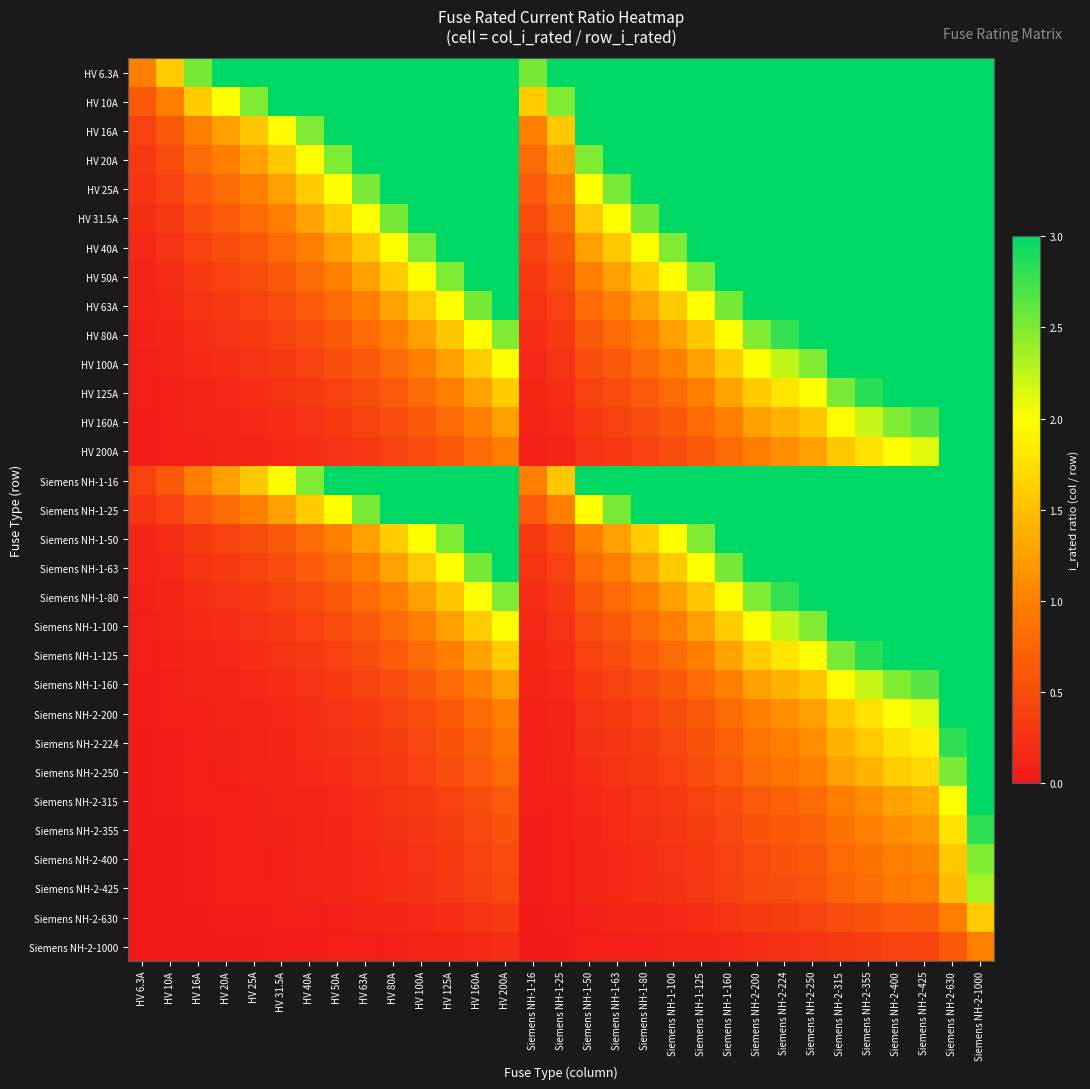

Reading right to left, extract all data points from this chart.

HV 6.3A: Siemens NH-2-1000=158.7	Siemens NH-2-630=100.0	Siemens NH-2-425=67.5	Siemens NH-2-400=63.5	Siemens NH-2-355=56.3	Siemens NH-2-315=50.0	Siemens NH-2-250=39.7	Siemens NH-2-224=35.6	Siemens NH-2-200=31.7	Siemens NH-1-160=25.4	Siemens NH-1-125=19.8	Siemens NH-1-100=15.9	Siemens NH-1-80=12.7	Siemens NH-1-63=10.0	Siemens NH-1-50=7.9	Siemens NH-1-25=4.0	Siemens NH-1-16=2.5	HV 200A=31.7	HV 160A=25.4	HV 125A=19.8	HV 100A=15.9	HV 80A=12.7	HV 63A=10.0	HV 50A=7.9	HV 40A=6.3	HV 31.5A=5.0	HV 25A=4.0	HV 20A=3.2	HV 16A=2.5	HV 10A=1.6	HV 6.3A=1.0
HV 10A: Siemens NH-2-1000=100.0	Siemens NH-2-630=63.0	Siemens NH-2-425=42.5	Siemens NH-2-400=40.0	Siemens NH-2-355=35.5	Siemens NH-2-315=31.5	Siemens NH-2-250=25.0	Siemens NH-2-224=22.4	Siemens NH-2-200=20.0	Siemens NH-1-160=16.0	Siemens NH-1-125=12.5	Siemens NH-1-100=10.0	Siemens NH-1-80=8.0	Siemens NH-1-63=6.3	Siemens NH-1-50=5.0	Siemens NH-1-25=2.5	Siemens NH-1-16=1.6	HV 200A=20.0	HV 160A=16.0	HV 125A=12.5	HV 100A=10.0	HV 80A=8.0	HV 63A=6.3	HV 50A=5.0	HV 40A=4.0	HV 31.5A=3.1	HV 25A=2.5	HV 20A=2.0	HV 16A=1.6	HV 10A=1.0	HV 6.3A=0.6
HV 16A: Siemens NH-2-1000=62.5	Siemens NH-2-630=39.4	Siemens NH-2-425=26.6	Siemens NH-2-400=25.0	Siemens NH-2-355=22.2	Siemens NH-2-315=19.7	Siemens NH-2-250=15.6	Siemens NH-2-224=14.0	Siemens NH-2-200=12.5	Siemens NH-1-160=10.0	Siemens NH-1-125=7.8	Siemens NH-1-100=6.2	Siemens NH-1-80=5.0	Siemens NH-1-63=3.9	Siemens NH-1-50=3.1	Siemens NH-1-25=1.6	Siemens NH-1-16=1.0	HV 200A=12.5	HV 160A=10.0	HV 125A=7.8	HV 100A=6.2	HV 80A=5.0	HV 63A=3.9	HV 50A=3.1	HV 40A=2.5	HV 31.5A=2.0	HV 25A=1.6	HV 20A=1.2	HV 16A=1.0	HV 10A=0.6	HV 6.3A=0.4
HV 20A: Siemens NH-2-1000=50.0	Siemens NH-2-630=31.5	Siemens NH-2-425=21.2	Siemens NH-2-400=20.0	Siemens NH-2-355=17.8	Siemens NH-2-315=15.8	Siemens NH-2-250=12.5	Siemens NH-2-224=11.2	Siemens NH-2-200=10.0	Siemens NH-1-160=8.0	Siemens NH-1-125=6.2	Siemens NH-1-100=5.0	Siemens NH-1-80=4.0	Siemens NH-1-63=3.1	Siemens NH-1-50=2.5	Siemens NH-1-25=1.2	Siemens NH-1-16=0.8	HV 200A=10.0	HV 160A=8.0	HV 125A=6.2	HV 100A=5.0	HV 80A=4.0	HV 63A=3.1	HV 50A=2.5	HV 40A=2.0	HV 31.5A=1.6	HV 25A=1.2	HV 20A=1.0	HV 16A=0.8	HV 10A=0.5	HV 6.3A=0.3
HV 25A: Siemens NH-2-1000=40.0	Siemens NH-2-630=25.2	Siemens NH-2-425=17.0	Siemens NH-2-400=16.0	Siemens NH-2-355=14.2	Siemens NH-2-315=12.6	Siemens NH-2-250=10.0	Siemens NH-2-224=9.0	Siemens NH-2-200=8.0	Siemens NH-1-160=6.4	Siemens NH-1-125=5.0	Siemens NH-1-100=4.0	Siemens NH-1-80=3.2	Siemens NH-1-63=2.5	Siemens NH-1-50=2.0	Siemens NH-1-25=1.0	Siemens NH-1-16=0.6	HV 200A=8.0	HV 160A=6.4	HV 125A=5.0	HV 100A=4.0	HV 80A=3.2	HV 63A=2.5	HV 50A=2.0	HV 40A=1.6	HV 31.5A=1.3	HV 25A=1.0	HV 20A=0.8	HV 16A=0.6	HV 10A=0.4	HV 6.3A=0.3
HV 31.5A: Siemens NH-2-1000=31.7	Siemens NH-2-630=20.0	Siemens NH-2-425=13.5	Siemens NH-2-400=12.7	Siemens NH-2-355=11.3	Siemens NH-2-315=10.0	Siemens NH-2-250=7.9	Siemens NH-2-224=7.1	Siemens NH-2-200=6.3	Siemens NH-1-160=5.1	Siemens NH-1-125=4.0	Siemens NH-1-100=3.2	Siemens NH-1-80=2.5	Siemens NH-1-63=2.0	Siemens NH-1-50=1.6	Siemens NH-1-25=0.8	Siemens NH-1-16=0.5	HV 200A=6.3	HV 160A=5.1	HV 125A=4.0	HV 100A=3.2	HV 80A=2.5	HV 63A=2.0	HV 50A=1.6	HV 40A=1.3	HV 31.5A=1.0	HV 25A=0.8	HV 20A=0.6	HV 16A=0.5	HV 10A=0.3	HV 6.3A=0.2
HV 40A: Siemens NH-2-1000=25.0	Siemens NH-2-630=15.8	Siemens NH-2-425=10.6	Siemens NH-2-400=10.0	Siemens NH-2-355=8.9	Siemens NH-2-315=7.9	Siemens NH-2-250=6.2	Siemens NH-2-224=5.6	Siemens NH-2-200=5.0	Siemens NH-1-160=4.0	Siemens NH-1-125=3.1	Siemens NH-1-100=2.5	Siemens NH-1-80=2.0	Siemens NH-1-63=1.6	Siemens NH-1-50=1.2	Siemens NH-1-25=0.6	Siemens NH-1-16=0.4	HV 200A=5.0	HV 160A=4.0	HV 125A=3.1	HV 100A=2.5	HV 80A=2.0	HV 63A=1.6	HV 50A=1.2	HV 40A=1.0	HV 31.5A=0.8	HV 25A=0.6	HV 20A=0.5	HV 16A=0.4	HV 10A=0.2	HV 6.3A=0.2
HV 50A: Siemens NH-2-1000=20.0	Siemens NH-2-630=12.6	Siemens NH-2-425=8.5	Siemens NH-2-400=8.0	Siemens NH-2-355=7.1	Siemens NH-2-315=6.3	Siemens NH-2-250=5.0	Siemens NH-2-224=4.5	Siemens NH-2-200=4.0	Siemens NH-1-160=3.2	Siemens NH-1-125=2.5	Siemens NH-1-100=2.0	Siemens NH-1-80=1.6	Siemens NH-1-63=1.3	Siemens NH-1-50=1.0	Siemens NH-1-25=0.5	Siemens NH-1-16=0.3	HV 200A=4.0	HV 160A=3.2	HV 125A=2.5	HV 100A=2.0	HV 80A=1.6	HV 63A=1.3	HV 50A=1.0	HV 40A=0.8	HV 31.5A=0.6	HV 25A=0.5	HV 20A=0.4	HV 16A=0.3	HV 10A=0.2	HV 6.3A=0.1
HV 63A: Siemens NH-2-1000=15.9	Siemens NH-2-630=10.0	Siemens NH-2-425=6.7	Siemens NH-2-400=6.3	Siemens NH-2-355=5.6	Siemens NH-2-315=5.0	Siemens NH-2-250=4.0	Siemens NH-2-224=3.6	Siemens NH-2-200=3.2	Siemens NH-1-160=2.5	Siemens NH-1-125=2.0	Siemens NH-1-100=1.6	Siemens NH-1-80=1.3	Siemens NH-1-63=1.0	Siemens NH-1-50=0.8	Siemens NH-1-25=0.4	Siemens NH-1-16=0.3	HV 200A=3.2	HV 160A=2.5	HV 125A=2.0	HV 100A=1.6	HV 80A=1.3	HV 63A=1.0	HV 50A=0.8	HV 40A=0.6	HV 31.5A=0.5	HV 25A=0.4	HV 20A=0.3	HV 16A=0.3	HV 10A=0.2	HV 6.3A=0.1
HV 80A: Siemens NH-2-1000=12.5	Siemens NH-2-630=7.9	Siemens NH-2-425=5.3	Siemens NH-2-400=5.0	Siemens NH-2-355=4.4	Siemens NH-2-315=3.9	Siemens NH-2-250=3.1	Siemens NH-2-224=2.8	Siemens NH-2-200=2.5	Siemens NH-1-160=2.0	Siemens NH-1-125=1.6	Siemens NH-1-100=1.2	Siemens NH-1-80=1.0	Siemens NH-1-63=0.8	Siemens NH-1-50=0.6	Siemens NH-1-25=0.3	Siemens NH-1-16=0.2	HV 200A=2.5	HV 160A=2.0	HV 125A=1.6	HV 100A=1.2	HV 80A=1.0	HV 63A=0.8	HV 50A=0.6	HV 40A=0.5	HV 31.5A=0.4	HV 25A=0.3	HV 20A=0.2	HV 16A=0.2	HV 10A=0.1	HV 6.3A=0.1
HV 100A: Siemens NH-2-1000=10.0	Siemens NH-2-630=6.3	Siemens NH-2-425=4.2	Siemens NH-2-400=4.0	Siemens NH-2-355=3.5	Siemens NH-2-315=3.1	Siemens NH-2-250=2.5	Siemens NH-2-224=2.2	Siemens NH-2-200=2.0	Siemens NH-1-160=1.6	Siemens NH-1-125=1.2	Siemens NH-1-100=1.0	Siemens NH-1-80=0.8	Siemens NH-1-63=0.6	Siemens NH-1-50=0.5	Siemens NH-1-25=0.2	Siemens NH-1-16=0.2	HV 200A=2.0	HV 160A=1.6	HV 125A=1.2	HV 100A=1.0	HV 80A=0.8	HV 63A=0.6	HV 50A=0.5	HV 40A=0.4	HV 31.5A=0.3	HV 25A=0.2	HV 20A=0.2	HV 16A=0.2	HV 10A=0.1	HV 6.3A=0.1
HV 125A: Siemens NH-2-1000=8.0	Siemens NH-2-630=5.0	Siemens NH-2-425=3.4	Siemens NH-2-400=3.2	Siemens NH-2-355=2.8	Siemens NH-2-315=2.5	Siemens NH-2-250=2.0	Siemens NH-2-224=1.8	Siemens NH-2-200=1.6	Siemens NH-1-160=1.3	Siemens NH-1-125=1.0	Siemens NH-1-100=0.8	Siemens NH-1-80=0.6	Siemens NH-1-63=0.5	Siemens NH-1-50=0.4	Siemens NH-1-25=0.2	Siemens NH-1-16=0.1	HV 200A=1.6	HV 160A=1.3	HV 125A=1.0	HV 100A=0.8	HV 80A=0.6	HV 63A=0.5	HV 50A=0.4	HV 40A=0.3	HV 31.5A=0.3	HV 25A=0.2	HV 20A=0.2	HV 16A=0.1	HV 10A=0.1	HV 6.3A=0.1
HV 160A: Siemens NH-2-1000=6.2	Siemens NH-2-630=3.9	Siemens NH-2-425=2.7	Siemens NH-2-400=2.5	Siemens NH-2-355=2.2	Siemens NH-2-315=2.0	Siemens NH-2-250=1.6	Siemens NH-2-224=1.4	Siemens NH-2-200=1.2	Siemens NH-1-160=1.0	Siemens NH-1-125=0.8	Siemens NH-1-100=0.6	Siemens NH-1-80=0.5	Siemens NH-1-63=0.4	Siemens NH-1-50=0.3	Siemens NH-1-25=0.2	Siemens NH-1-16=0.1	HV 200A=1.2	HV 160A=1.0	HV 125A=0.8	HV 100A=0.6	HV 80A=0.5	HV 63A=0.4	HV 50A=0.3	HV 40A=0.2	HV 31.5A=0.2	HV 25A=0.2	HV 20A=0.1	HV 16A=0.1	HV 10A=0.1	HV 6.3A=0.0
HV 200A: Siemens NH-2-1000=5.0	Siemens NH-2-630=3.1	Siemens NH-2-425=2.1	Siemens NH-2-400=2.0	Siemens NH-2-355=1.8	Siemens NH-2-315=1.6	Siemens NH-2-250=1.2	Siemens NH-2-224=1.1	Siemens NH-2-200=1.0	Siemens NH-1-160=0.8	Siemens NH-1-125=0.6	Siemens NH-1-100=0.5	Siemens NH-1-80=0.4	Siemens NH-1-63=0.3	Siemens NH-1-50=0.2	Siemens NH-1-25=0.1	Siemens NH-1-16=0.1	HV 200A=1.0	HV 160A=0.8	HV 125A=0.6	HV 100A=0.5	HV 80A=0.4	HV 63A=0.3	HV 50A=0.2	HV 40A=0.2	HV 31.5A=0.2	HV 25A=0.1	HV 20A=0.1	HV 16A=0.1	HV 10A=0.1	HV 6.3A=0.0
Siemens NH-1-16: Siemens NH-2-1000=62.5	Siemens NH-2-630=39.4	Siemens NH-2-425=26.6	Siemens NH-2-400=25.0	Siemens NH-2-355=22.2	Siemens NH-2-315=19.7	Siemens NH-2-250=15.6	Siemens NH-2-224=14.0	Siemens NH-2-200=12.5	Siemens NH-1-160=10.0	Siemens NH-1-125=7.8	Siemens NH-1-100=6.2	Siemens NH-1-80=5.0	Siemens NH-1-63=3.9	Siemens NH-1-50=3.1	Siemens NH-1-25=1.6	Siemens NH-1-16=1.0	HV 200A=12.5	HV 160A=10.0	HV 125A=7.8	HV 100A=6.2	HV 80A=5.0	HV 63A=3.9	HV 50A=3.1	HV 40A=2.5	HV 31.5A=2.0	HV 25A=1.6	HV 20A=1.2	HV 16A=1.0	HV 10A=0.6	HV 6.3A=0.4
Siemens NH-1-25: Siemens NH-2-1000=40.0	Siemens NH-2-630=25.2	Siemens NH-2-425=17.0	Siemens NH-2-400=16.0	Siemens NH-2-355=14.2	Siemens NH-2-315=12.6	Siemens NH-2-250=10.0	Siemens NH-2-224=9.0	Siemens NH-2-200=8.0	Siemens NH-1-160=6.4	Siemens NH-1-125=5.0	Siemens NH-1-100=4.0	Siemens NH-1-80=3.2	Siemens NH-1-63=2.5	Siemens NH-1-50=2.0	Siemens NH-1-25=1.0	Siemens NH-1-16=0.6	HV 200A=8.0	HV 160A=6.4	HV 125A=5.0	HV 100A=4.0	HV 80A=3.2	HV 63A=2.5	HV 50A=2.0	HV 40A=1.6	HV 31.5A=1.3	HV 25A=1.0	HV 20A=0.8	HV 16A=0.6	HV 10A=0.4	HV 6.3A=0.3
Siemens NH-1-50: Siemens NH-2-1000=20.0	Siemens NH-2-630=12.6	Siemens NH-2-425=8.5	Siemens NH-2-400=8.0	Siemens NH-2-355=7.1	Siemens NH-2-315=6.3	Siemens NH-2-250=5.0	Siemens NH-2-224=4.5	Siemens NH-2-200=4.0	Siemens NH-1-160=3.2	Siemens NH-1-125=2.5	Siemens NH-1-100=2.0	Siemens NH-1-80=1.6	Siemens NH-1-63=1.3	Siemens NH-1-50=1.0	Siemens NH-1-25=0.5	Siemens NH-1-16=0.3	HV 200A=4.0	HV 160A=3.2	HV 125A=2.5	HV 100A=2.0	HV 80A=1.6	HV 63A=1.3	HV 50A=1.0	HV 40A=0.8	HV 31.5A=0.6	HV 25A=0.5	HV 20A=0.4	HV 16A=0.3	HV 10A=0.2	HV 6.3A=0.1
Siemens NH-1-63: Siemens NH-2-1000=15.9	Siemens NH-2-630=10.0	Siemens NH-2-425=6.7	Siemens NH-2-400=6.3	Siemens NH-2-355=5.6	Siemens NH-2-315=5.0	Siemens NH-2-250=4.0	Siemens NH-2-224=3.6	Siemens NH-2-200=3.2	Siemens NH-1-160=2.5	Siemens NH-1-125=2.0	Siemens NH-1-100=1.6	Siemens NH-1-80=1.3	Siemens NH-1-63=1.0	Siemens NH-1-50=0.8	Siemens NH-1-25=0.4	Siemens NH-1-16=0.3	HV 200A=3.2	HV 160A=2.5	HV 125A=2.0	HV 100A=1.6	HV 80A=1.3	HV 63A=1.0	HV 50A=0.8	HV 40A=0.6	HV 31.5A=0.5	HV 25A=0.4	HV 20A=0.3	HV 16A=0.3	HV 10A=0.2	HV 6.3A=0.1
Siemens NH-1-80: Siemens NH-2-1000=12.5	Siemens NH-2-630=7.9	Siemens NH-2-425=5.3	Siemens NH-2-400=5.0	Siemens NH-2-355=4.4	Siemens NH-2-315=3.9	Siemens NH-2-250=3.1	Siemens NH-2-224=2.8	Siemens NH-2-200=2.5	Siemens NH-1-160=2.0	Siemens NH-1-125=1.6	Siemens NH-1-100=1.2	Siemens NH-1-80=1.0	Siemens NH-1-63=0.8	Siemens NH-1-50=0.6	Siemens NH-1-25=0.3	Siemens NH-1-16=0.2	HV 200A=2.5	HV 160A=2.0	HV 125A=1.6	HV 100A=1.2	HV 80A=1.0	HV 63A=0.8	HV 50A=0.6	HV 40A=0.5	HV 31.5A=0.4	HV 25A=0.3	HV 20A=0.2	HV 16A=0.2	HV 10A=0.1	HV 6.3A=0.1
Siemens NH-1-100: Siemens NH-2-1000=10.0	Siemens NH-2-630=6.3	Siemens NH-2-425=4.2	Siemens NH-2-400=4.0	Siemens NH-2-355=3.5	Siemens NH-2-315=3.1	Siemens NH-2-250=2.5	Siemens NH-2-224=2.2	Siemens NH-2-200=2.0	Siemens NH-1-160=1.6	Siemens NH-1-125=1.2	Siemens NH-1-100=1.0	Siemens NH-1-80=0.8	Siemens NH-1-63=0.6	Siemens NH-1-50=0.5	Siemens NH-1-25=0.2	Siemens NH-1-16=0.2	HV 200A=2.0	HV 160A=1.6	HV 125A=1.2	HV 100A=1.0	HV 80A=0.8	HV 63A=0.6	HV 50A=0.5	HV 40A=0.4	HV 31.5A=0.3	HV 25A=0.2	HV 20A=0.2	HV 16A=0.2	HV 10A=0.1	HV 6.3A=0.1
Siemens NH-1-125: Siemens NH-2-1000=8.0	Siemens NH-2-630=5.0	Siemens NH-2-425=3.4	Siemens NH-2-400=3.2	Siemens NH-2-355=2.8	Siemens NH-2-315=2.5	Siemens NH-2-250=2.0	Siemens NH-2-224=1.8	Siemens NH-2-200=1.6	Siemens NH-1-160=1.3	Siemens NH-1-125=1.0	Siemens NH-1-100=0.8	Siemens NH-1-80=0.6	Siemens NH-1-63=0.5	Siemens NH-1-50=0.4	Siemens NH-1-25=0.2	Siemens NH-1-16=0.1	HV 200A=1.6	HV 160A=1.3	HV 125A=1.0	HV 100A=0.8	HV 80A=0.6	HV 63A=0.5	HV 50A=0.4	HV 40A=0.3	HV 31.5A=0.3	HV 25A=0.2	HV 20A=0.2	HV 16A=0.1	HV 10A=0.1	HV 6.3A=0.1
Siemens NH-1-160: Siemens NH-2-1000=6.2	Siemens NH-2-630=3.9	Siemens NH-2-425=2.7	Siemens NH-2-400=2.5	Siemens NH-2-355=2.2	Siemens NH-2-315=2.0	Siemens NH-2-250=1.6	Siemens NH-2-224=1.4	Siemens NH-2-200=1.2	Siemens NH-1-160=1.0	Siemens NH-1-125=0.8	Siemens NH-1-100=0.6	Siemens NH-1-80=0.5	Siemens NH-1-63=0.4	Siemens NH-1-50=0.3	Siemens NH-1-25=0.2	Siemens NH-1-16=0.1	HV 200A=1.2	HV 160A=1.0	HV 125A=0.8	HV 100A=0.6	HV 80A=0.5	HV 63A=0.4	HV 50A=0.3	HV 40A=0.2	HV 31.5A=0.2	HV 25A=0.2	HV 20A=0.1	HV 16A=0.1	HV 10A=0.1	HV 6.3A=0.0
Siemens NH-2-200: Siemens NH-2-1000=5.0	Siemens NH-2-630=3.1	Siemens NH-2-425=2.1	Siemens NH-2-400=2.0	Siemens NH-2-355=1.8	Siemens NH-2-315=1.6	Siemens NH-2-250=1.2	Siemens NH-2-224=1.1	Siemens NH-2-200=1.0	Siemens NH-1-160=0.8	Siemens NH-1-125=0.6	Siemens NH-1-100=0.5	Siemens NH-1-80=0.4	Siemens NH-1-63=0.3	Siemens NH-1-50=0.2	Siemens NH-1-25=0.1	Siemens NH-1-16=0.1	HV 200A=1.0	HV 160A=0.8	HV 125A=0.6	HV 100A=0.5	HV 80A=0.4	HV 63A=0.3	HV 50A=0.2	HV 40A=0.2	HV 31.5A=0.2	HV 25A=0.1	HV 20A=0.1	HV 16A=0.1	HV 10A=0.1	HV 6.3A=0.0
Siemens NH-2-224: Siemens NH-2-1000=4.5	Siemens NH-2-630=2.8	Siemens NH-2-425=1.9	Siemens NH-2-400=1.8	Siemens NH-2-355=1.6	Siemens NH-2-315=1.4	Siemens NH-2-250=1.1	Siemens NH-2-224=1.0	Siemens NH-2-200=0.9	Siemens NH-1-160=0.7	Siemens NH-1-125=0.6	Siemens NH-1-100=0.4	Siemens NH-1-80=0.4	Siemens NH-1-63=0.3	Siemens NH-1-50=0.2	Siemens NH-1-25=0.1	Siemens NH-1-16=0.1	HV 200A=0.9	HV 160A=0.7	HV 125A=0.6	HV 100A=0.4	HV 80A=0.4	HV 63A=0.3	HV 50A=0.2	HV 40A=0.2	HV 31.5A=0.1	HV 25A=0.1	HV 20A=0.1	HV 16A=0.1	HV 10A=0.0	HV 6.3A=0.0
Siemens NH-2-250: Siemens NH-2-1000=4.0	Siemens NH-2-630=2.5	Siemens NH-2-425=1.7	Siemens NH-2-400=1.6	Siemens NH-2-355=1.4	Siemens NH-2-315=1.3	Siemens NH-2-250=1.0	Siemens NH-2-224=0.9	Siemens NH-2-200=0.8	Siemens NH-1-160=0.6	Siemens NH-1-125=0.5	Siemens NH-1-100=0.4	Siemens NH-1-80=0.3	Siemens NH-1-63=0.3	Siemens NH-1-50=0.2	Siemens NH-1-25=0.1	Siemens NH-1-16=0.1	HV 200A=0.8	HV 160A=0.6	HV 125A=0.5	HV 100A=0.4	HV 80A=0.3	HV 63A=0.3	HV 50A=0.2	HV 40A=0.2	HV 31.5A=0.1	HV 25A=0.1	HV 20A=0.1	HV 16A=0.1	HV 10A=0.0	HV 6.3A=0.0
Siemens NH-2-315: Siemens NH-2-1000=3.2	Siemens NH-2-630=2.0	Siemens NH-2-425=1.3	Siemens NH-2-400=1.3	Siemens NH-2-355=1.1	Siemens NH-2-315=1.0	Siemens NH-2-250=0.8	Siemens NH-2-224=0.7	Siemens NH-2-200=0.6	Siemens NH-1-160=0.5	Siemens NH-1-125=0.4	Siemens NH-1-100=0.3	Siemens NH-1-80=0.3	Siemens NH-1-63=0.2	Siemens NH-1-50=0.2	Siemens NH-1-25=0.1	Siemens NH-1-16=0.1	HV 200A=0.6	HV 160A=0.5	HV 125A=0.4	HV 100A=0.3	HV 80A=0.3	HV 63A=0.2	HV 50A=0.2	HV 40A=0.1	HV 31.5A=0.1	HV 25A=0.1	HV 20A=0.1	HV 16A=0.1	HV 10A=0.0	HV 6.3A=0.0
Siemens NH-2-355: Siemens NH-2-1000=2.8	Siemens NH-2-630=1.8	Siemens NH-2-425=1.2	Siemens NH-2-400=1.1	Siemens NH-2-355=1.0	Siemens NH-2-315=0.9	Siemens NH-2-250=0.7	Siemens NH-2-224=0.6	Siemens NH-2-200=0.6	Siemens NH-1-160=0.5	Siemens NH-1-125=0.4	Siemens NH-1-100=0.3	Siemens NH-1-80=0.2	Siemens NH-1-63=0.2	Siemens NH-1-50=0.1	Siemens NH-1-25=0.1	Siemens NH-1-16=0.0	HV 200A=0.6	HV 160A=0.5	HV 125A=0.4	HV 100A=0.3	HV 80A=0.2	HV 63A=0.2	HV 50A=0.1	HV 40A=0.1	HV 31.5A=0.1	HV 25A=0.1	HV 20A=0.1	HV 16A=0.0	HV 10A=0.0	HV 6.3A=0.0
Siemens NH-2-400: Siemens NH-2-1000=2.5	Siemens NH-2-630=1.6	Siemens NH-2-425=1.1	Siemens NH-2-400=1.0	Siemens NH-2-355=0.9	Siemens NH-2-315=0.8	Siemens NH-2-250=0.6	Siemens NH-2-224=0.6	Siemens NH-2-200=0.5	Siemens NH-1-160=0.4	Siemens NH-1-125=0.3	Siemens NH-1-100=0.2	Siemens NH-1-80=0.2	Siemens NH-1-63=0.2	Siemens NH-1-50=0.1	Siemens NH-1-25=0.1	Siemens NH-1-16=0.0	HV 200A=0.5	HV 160A=0.4	HV 125A=0.3	HV 100A=0.2	HV 80A=0.2	HV 63A=0.2	HV 50A=0.1	HV 40A=0.1	HV 31.5A=0.1	HV 25A=0.1	HV 20A=0.1	HV 16A=0.0	HV 10A=0.0	HV 6.3A=0.0
Siemens NH-2-425: Siemens NH-2-1000=2.4	Siemens NH-2-630=1.5	Siemens NH-2-425=1.0	Siemens NH-2-400=0.9	Siemens NH-2-355=0.8	Siemens NH-2-315=0.7	Siemens NH-2-250=0.6	Siemens NH-2-224=0.5	Siemens NH-2-200=0.5	Siemens NH-1-160=0.4	Siemens NH-1-125=0.3	Siemens NH-1-100=0.2	Siemens NH-1-80=0.2	Siemens NH-1-63=0.1	Siemens NH-1-50=0.1	Siemens NH-1-25=0.1	Siemens NH-1-16=0.0	HV 200A=0.5	HV 160A=0.4	HV 125A=0.3	HV 100A=0.2	HV 80A=0.2	HV 63A=0.1	HV 50A=0.1	HV 40A=0.1	HV 31.5A=0.1	HV 25A=0.1	HV 20A=0.0	HV 16A=0.0	HV 10A=0.0	HV 6.3A=0.0
Siemens NH-2-630: Siemens NH-2-1000=1.6	Siemens NH-2-630=1.0	Siemens NH-2-425=0.7	Siemens NH-2-400=0.6	Siemens NH-2-355=0.6	Siemens NH-2-315=0.5	Siemens NH-2-250=0.4	Siemens NH-2-224=0.4	Siemens NH-2-200=0.3	Siemens NH-1-160=0.3	Siemens NH-1-125=0.2	Siemens NH-1-100=0.2	Siemens NH-1-80=0.1	Siemens NH-1-63=0.1	Siemens NH-1-50=0.1	Siemens NH-1-25=0.0	Siemens NH-1-16=0.0	HV 200A=0.3	HV 160A=0.3	HV 125A=0.2	HV 100A=0.2	HV 80A=0.1	HV 63A=0.1	HV 50A=0.1	HV 40A=0.1	HV 31.5A=0.1	HV 25A=0.0	HV 20A=0.0	HV 16A=0.0	HV 10A=0.0	HV 6.3A=0.0
Siemens NH-2-1000: Siemens NH-2-1000=1.0	Siemens NH-2-630=0.6	Siemens NH-2-425=0.4	Siemens NH-2-400=0.4	Siemens NH-2-355=0.4	Siemens NH-2-315=0.3	Siemens NH-2-250=0.2	Siemens NH-2-224=0.2	Siemens NH-2-200=0.2	Siemens NH-1-160=0.2	Siemens NH-1-125=0.1	Siemens NH-1-100=0.1	Siemens NH-1-80=0.1	Siemens NH-1-63=0.1	Siemens NH-1-50=0.1	Siemens NH-1-25=0.0	Siemens NH-1-16=0.0	HV 200A=0.2	HV 160A=0.2	HV 125A=0.1	HV 100A=0.1	HV 80A=0.1	HV 63A=0.1	HV 50A=0.1	HV 40A=0.0	HV 31.5A=0.0	HV 25A=0.0	HV 20A=0.0	HV 16A=0.0	HV 10A=0.0	HV 6.3A=0.0